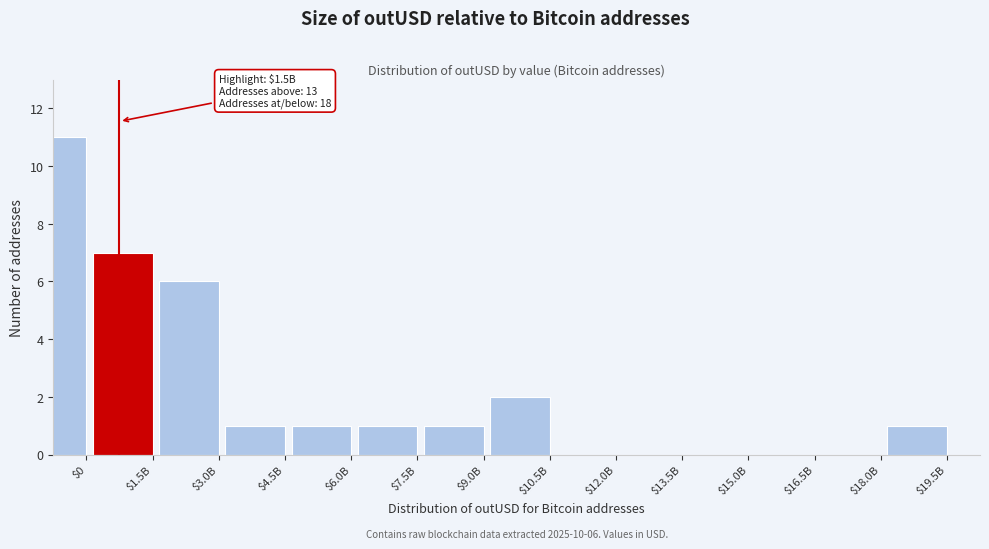

What is the sum of all values?

31